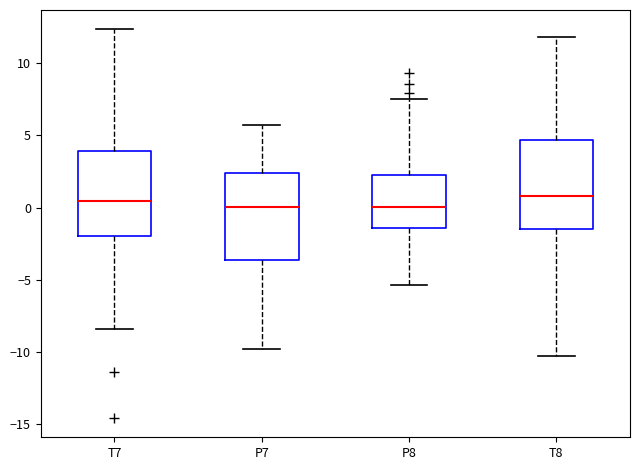

Where does the lower whisker of the box for P7 end on the y-axis? The values are not printed on the chart, so give them approximately, as read against the axis.

-10.0